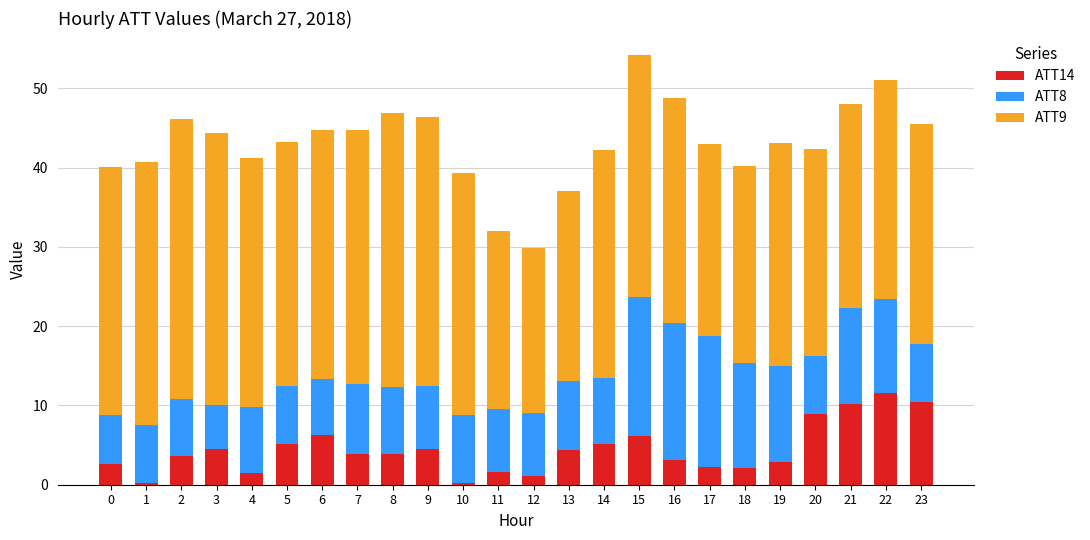

How many data points does each series have?

24